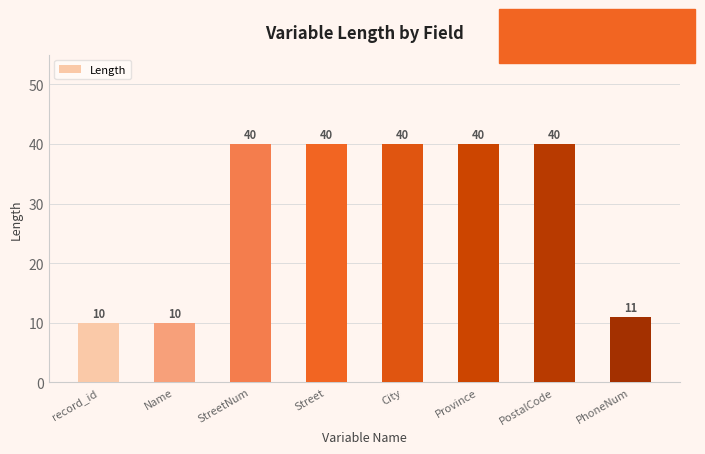

What is the value of the 1st bar from the left?

10